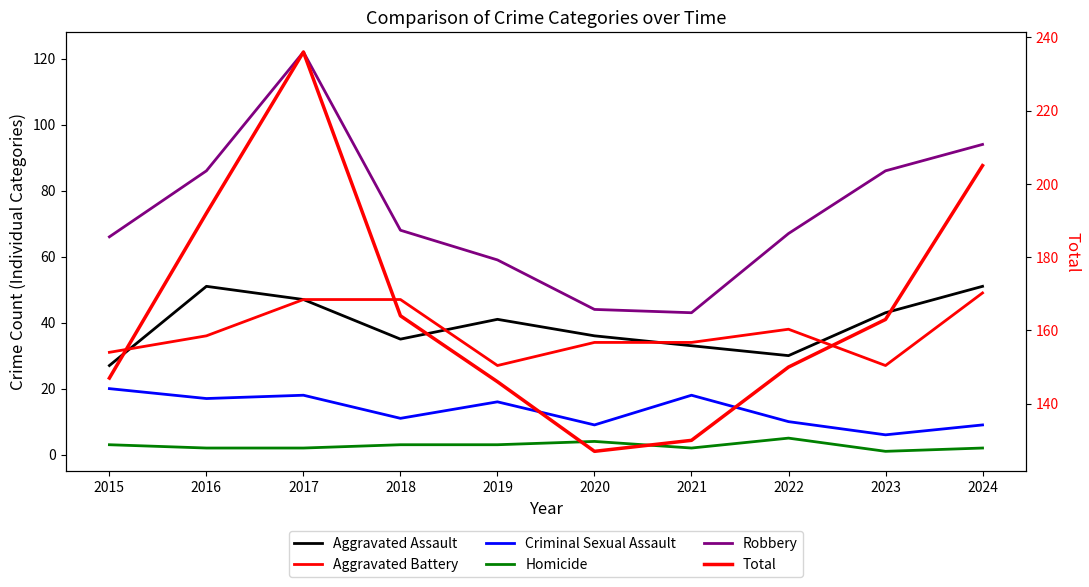

At which category does Aggravated Battery reach its first local valley?

2019